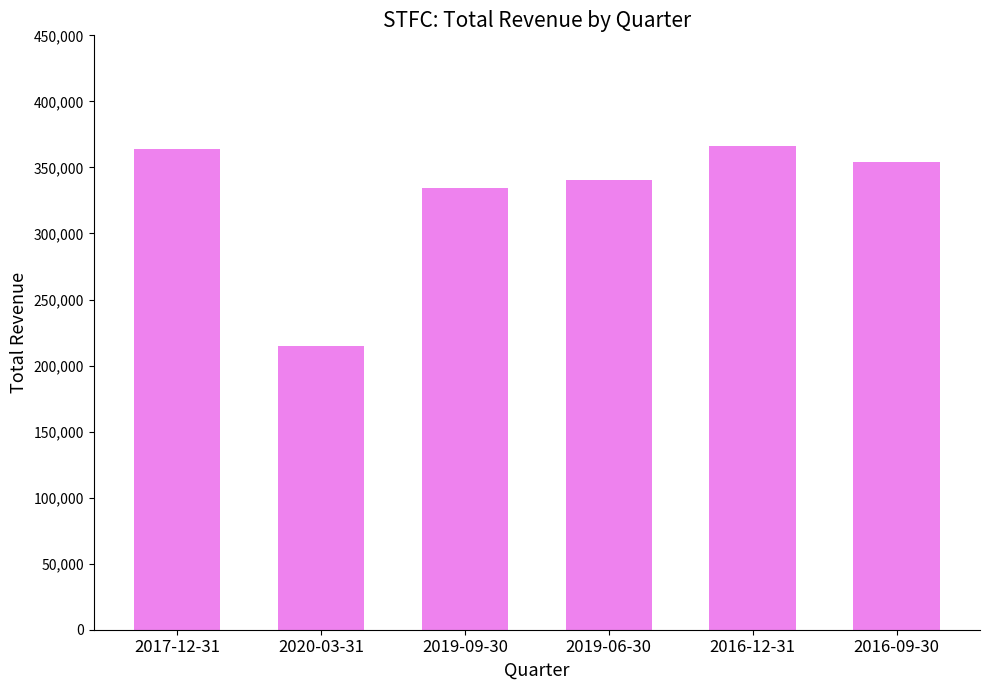

Is it true that the value at 2019-09-30 is 195285?

False